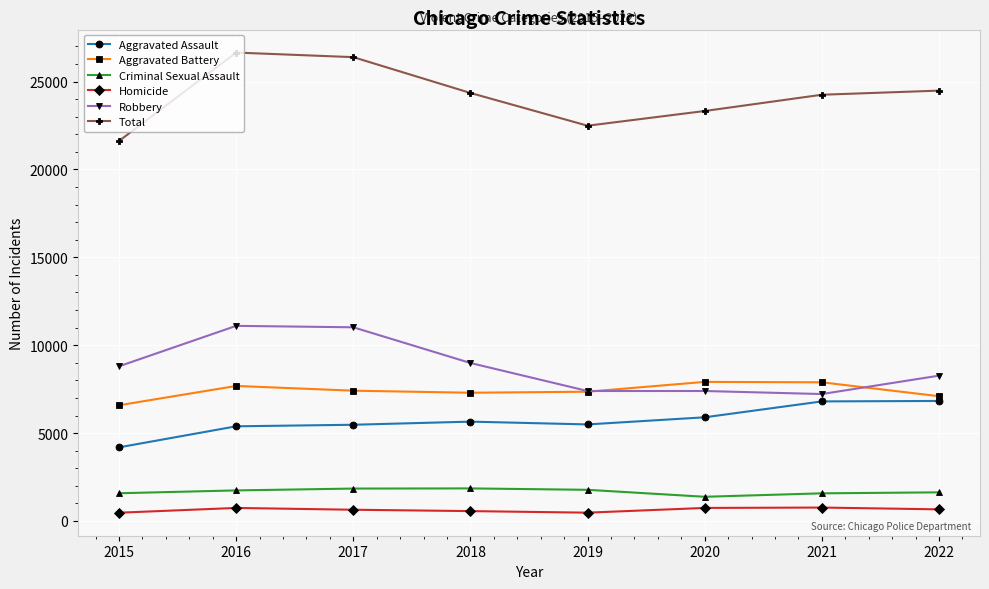

Which series has the largest total across all categories?

Total